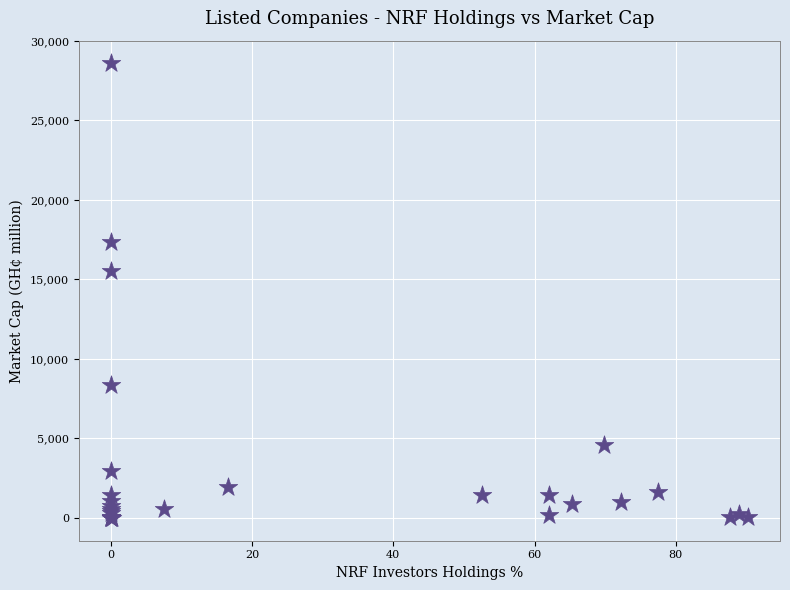

What Y value in the scatter plot is closest to 14295?

15530.0